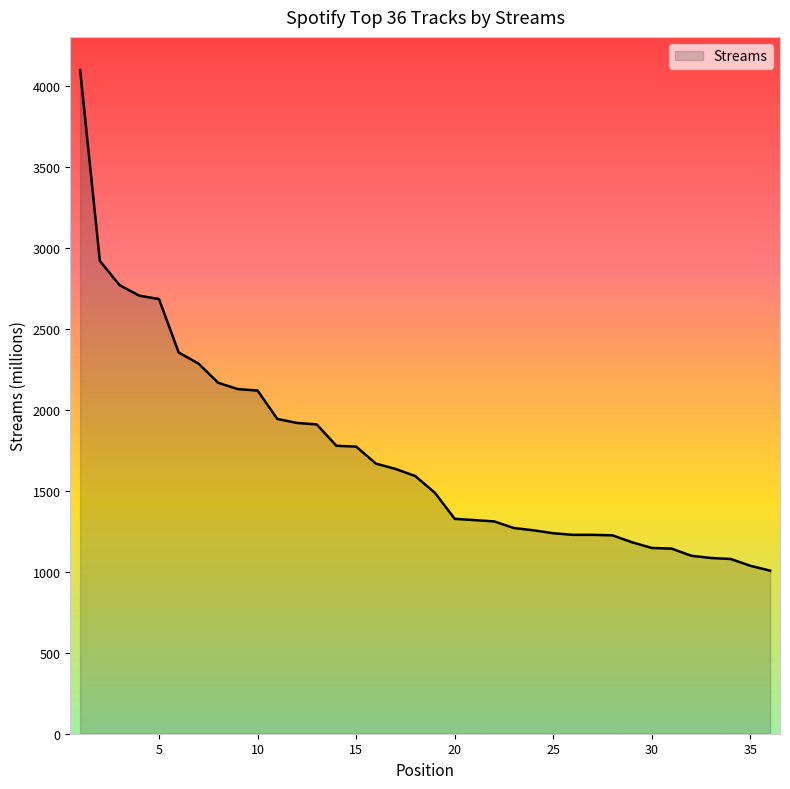

What is the difference between the maximum and minimum values?

3091